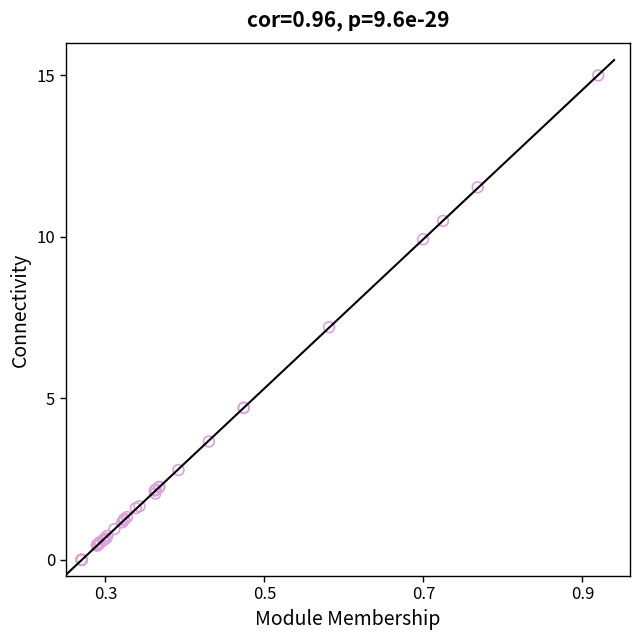

What Y value in the scatter plot is closest to 7?

7.2